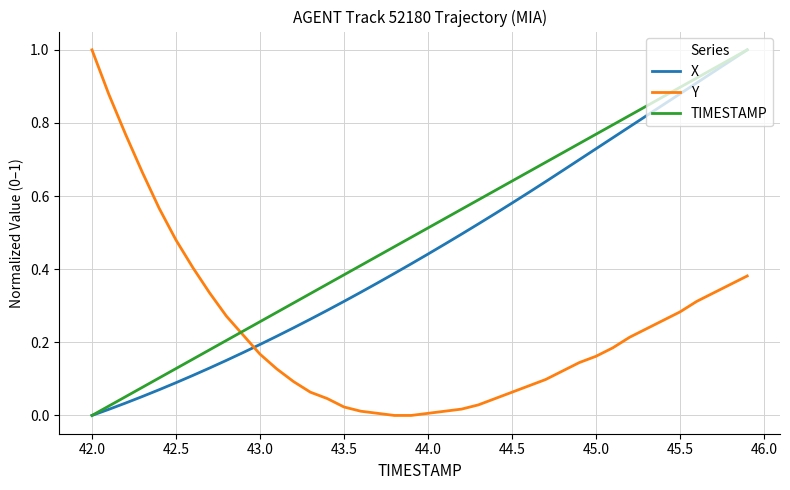

How many positive values does the X series have?

39